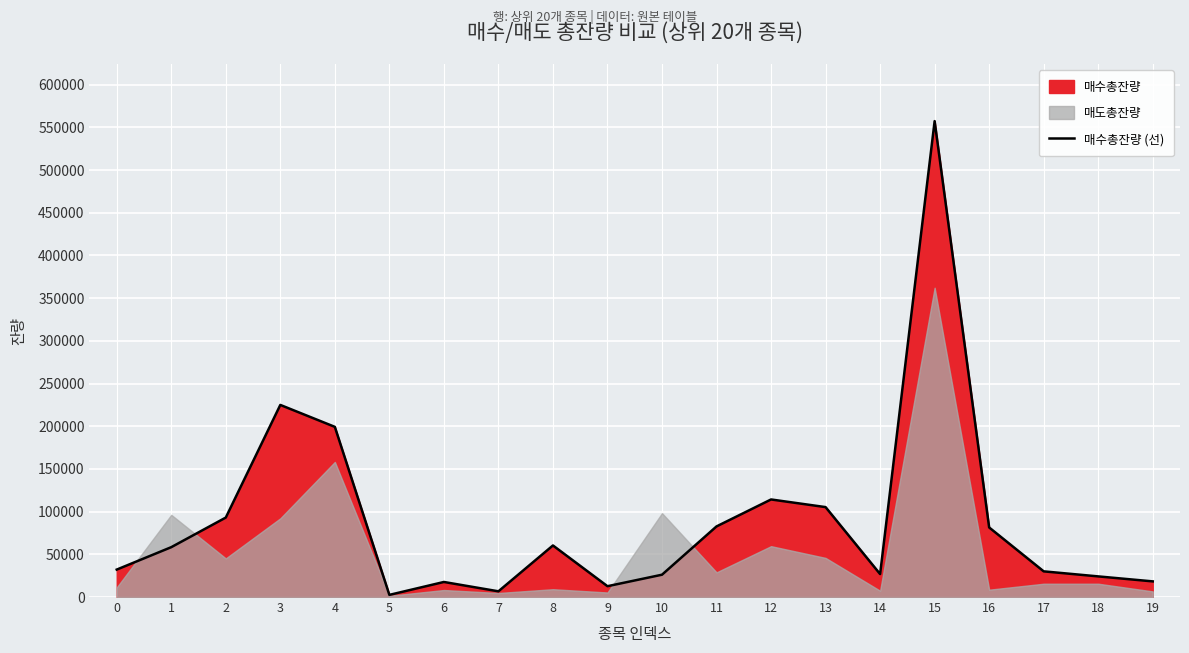

What is the approximate value at 18, to the nearest 100?

24200